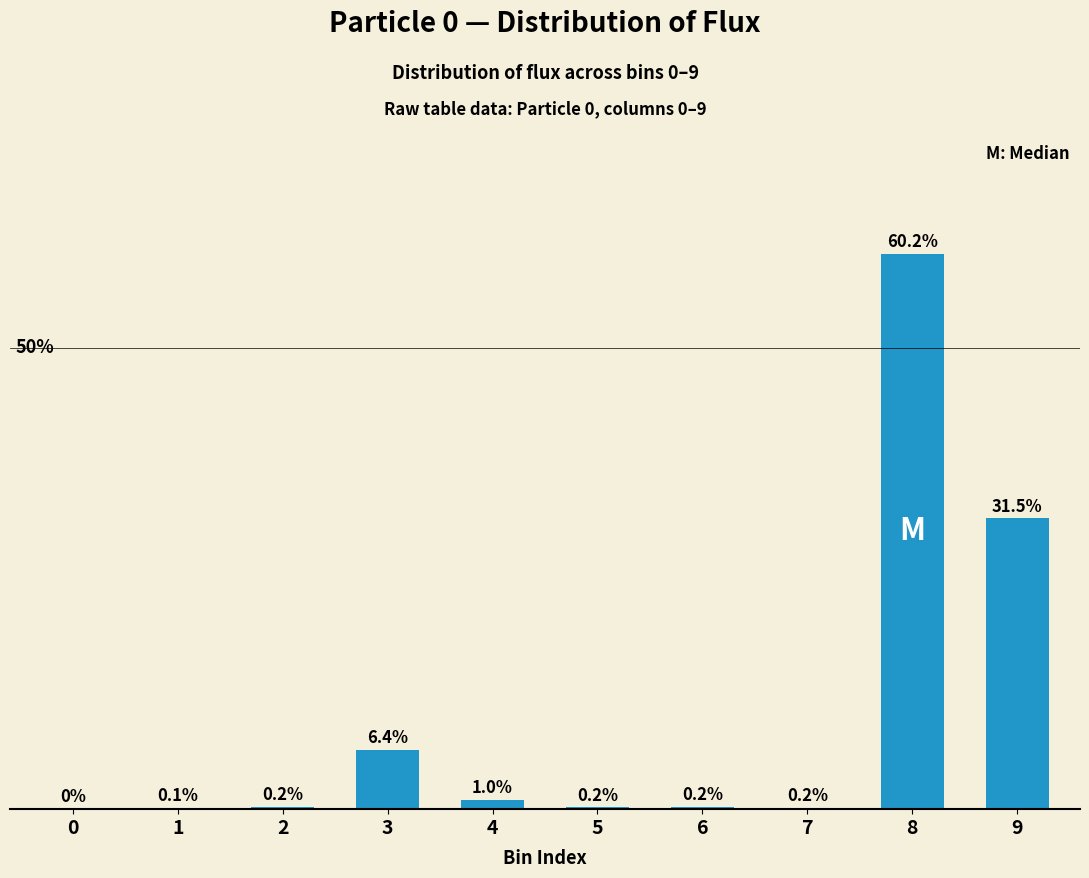

What is the difference between the second highest and minimum values?

31.5